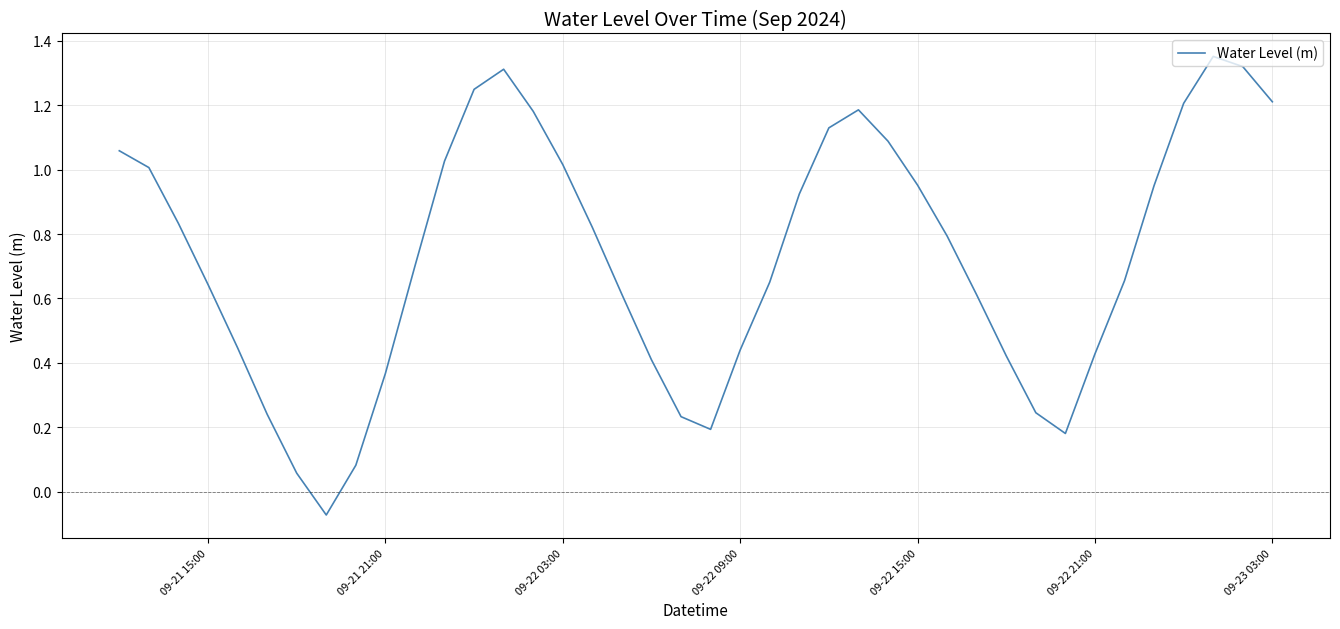

What is the maximum value shown in the chart?

1.4